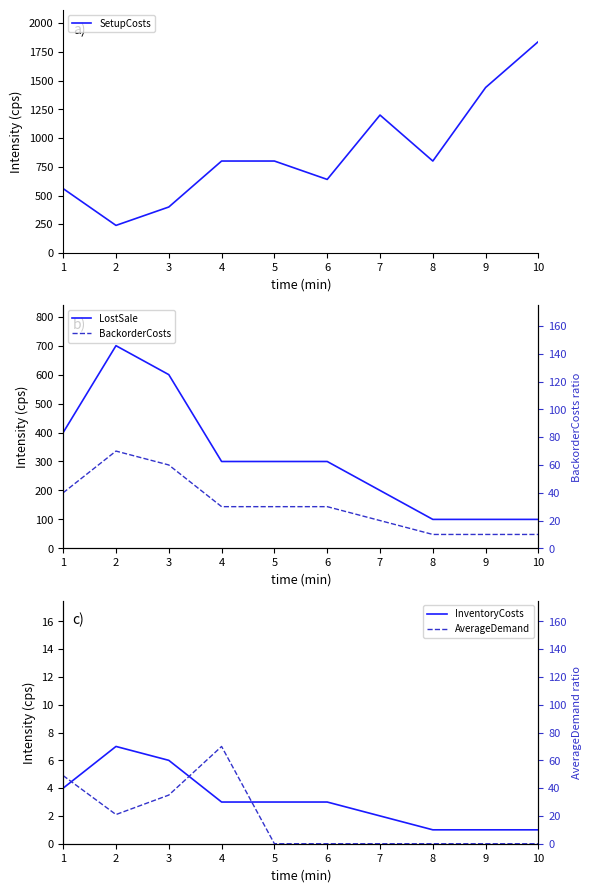

Which series has the largest total across all categories?

SetupCosts